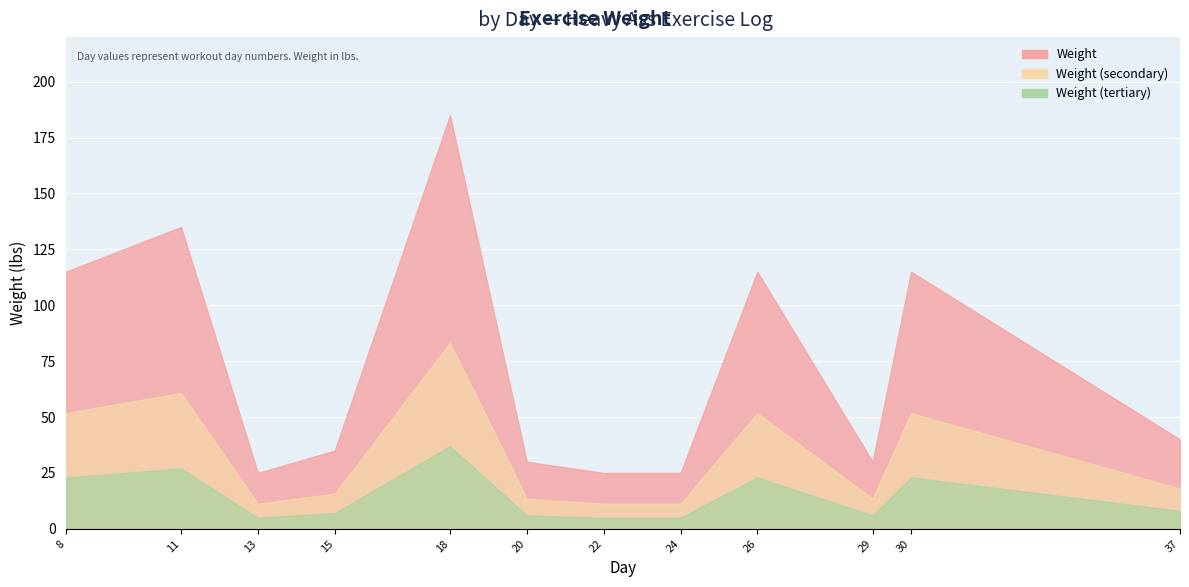

List the labels in order of value, largest first.

18, 11, 8, 26, 30, 37, 15, 20, 29, 13, 22, 24